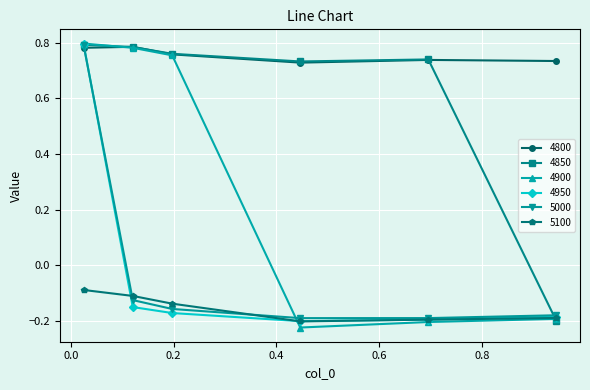

Count the 4950 values in the range 0 to 1.

1